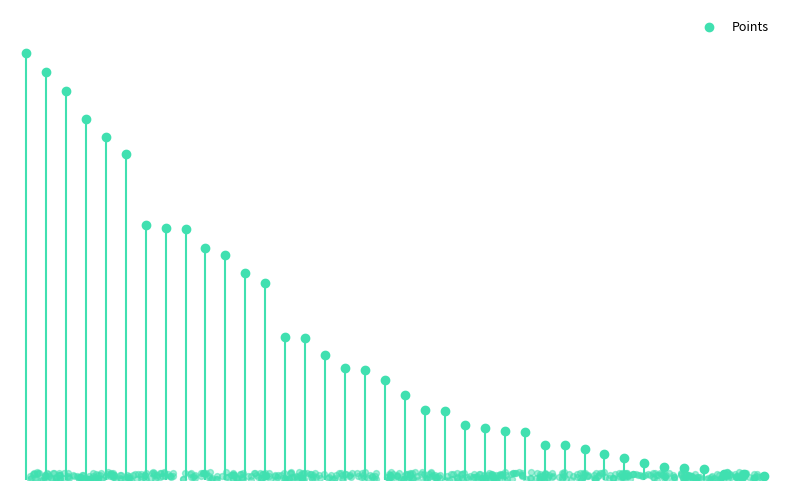

Which has a higher value, 26 or 19?

19